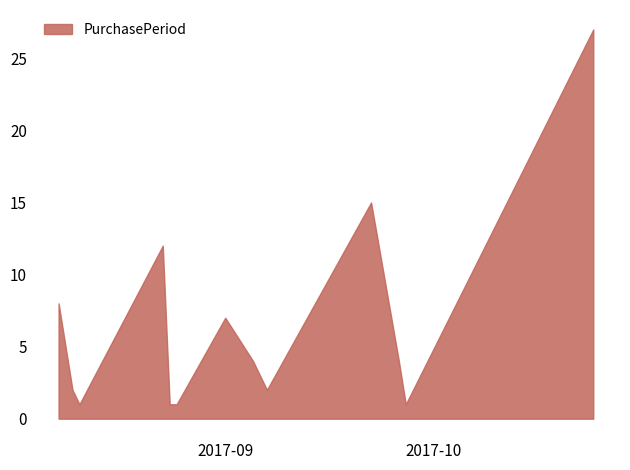

What is the greatest value displayed?

27